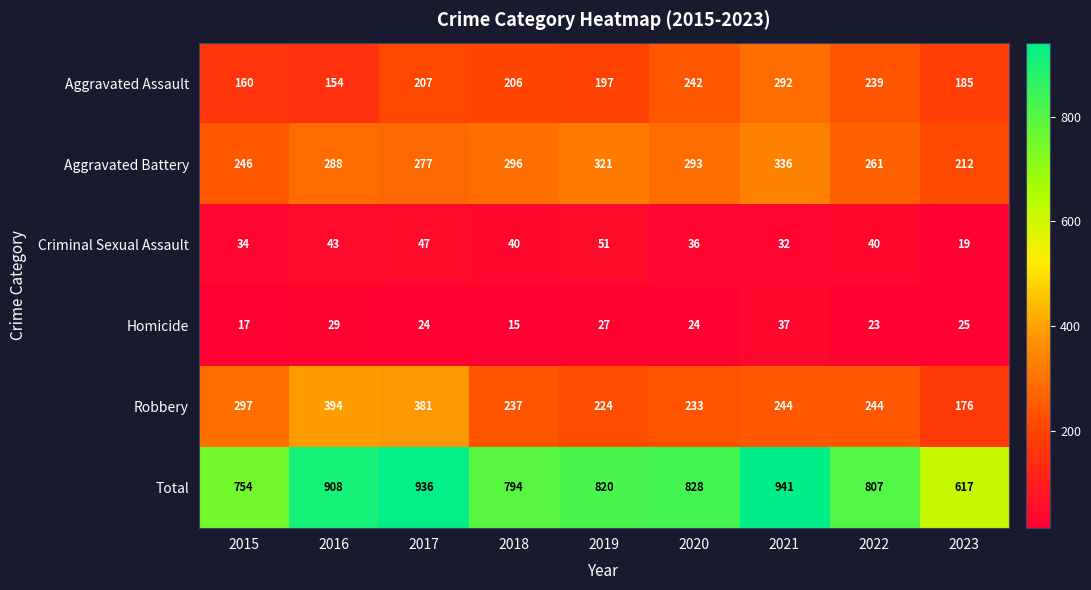

Which series has the largest total across all categories?

Total